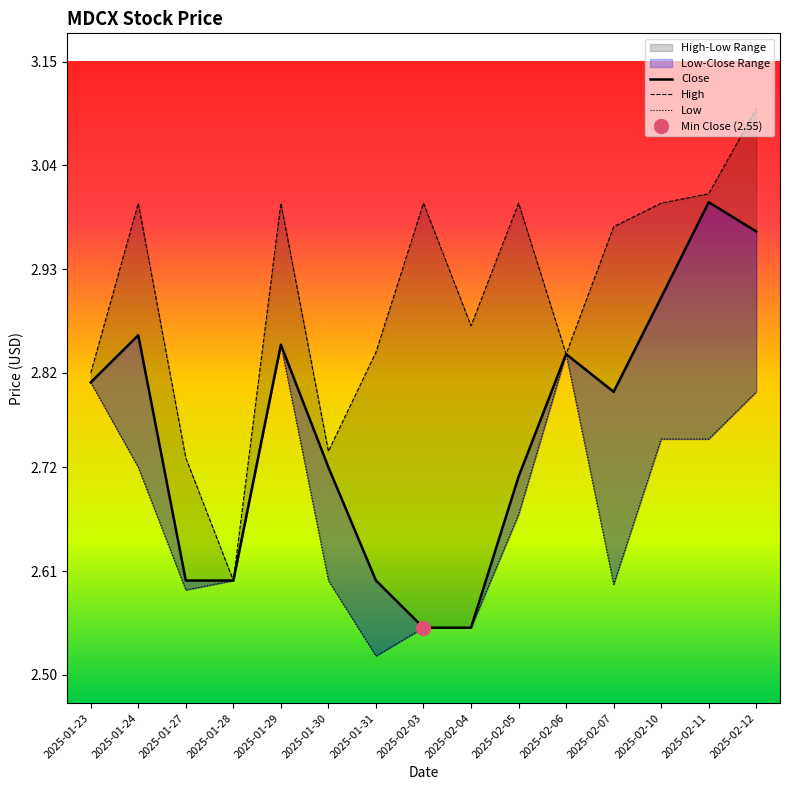

Reading left to right, extract all data points from this chart.

Close: 2025-01-23=2.8	2025-01-24=2.9	2025-01-27=2.6	2025-01-28=2.6	2025-01-29=2.8	2025-01-30=2.7	2025-01-31=2.6	2025-02-03=2.5	2025-02-04=2.5	2025-02-05=2.7	2025-02-06=2.8	2025-02-07=2.8	2025-02-10=2.9	2025-02-11=3.0	2025-02-12=3.0
High: 2025-01-23=2.8	2025-01-24=3.0	2025-01-27=2.7	2025-01-28=2.6	2025-01-29=3.0	2025-01-30=2.7	2025-01-31=2.8	2025-02-03=3.0	2025-02-04=2.9	2025-02-05=3.0	2025-02-06=2.8	2025-02-07=3.0	2025-02-10=3.0	2025-02-11=3.0	2025-02-12=3.1
Low: 2025-01-23=2.8	2025-01-24=2.7	2025-01-27=2.6	2025-01-28=2.6	2025-01-29=2.8	2025-01-30=2.6	2025-01-31=2.5	2025-02-03=2.5	2025-02-04=2.5	2025-02-05=2.7	2025-02-06=2.8	2025-02-07=2.6	2025-02-10=2.8	2025-02-11=2.8	2025-02-12=2.8